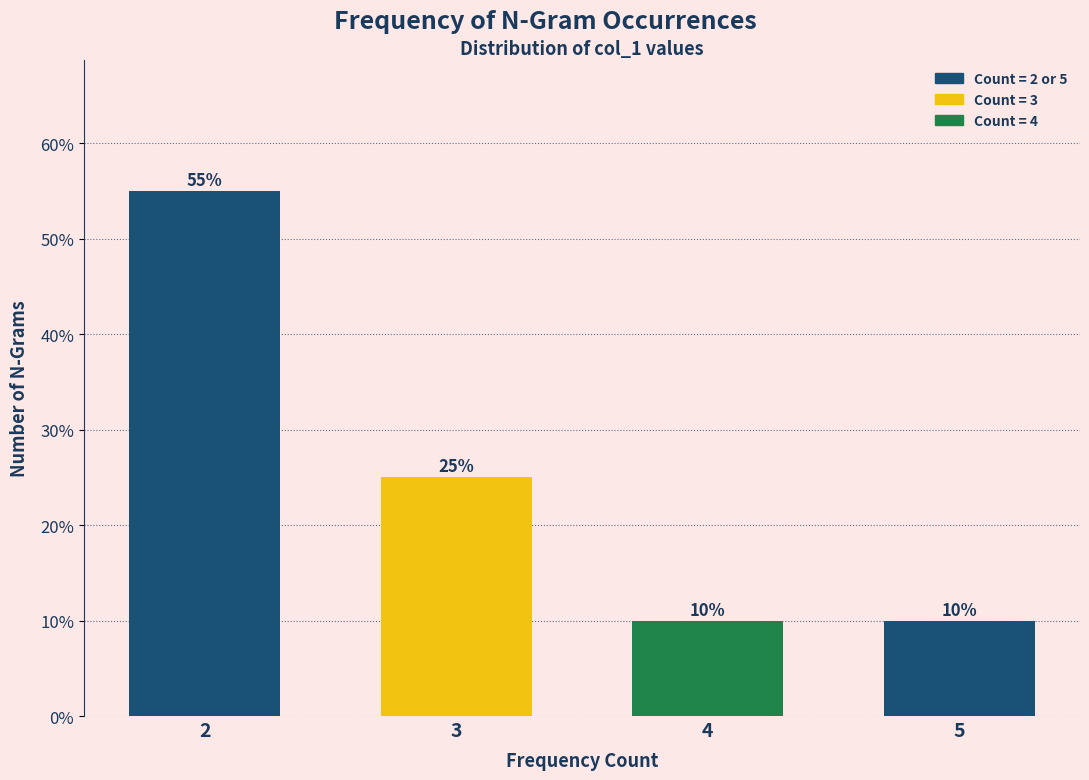

Reading left to right, what are all the values shown in this chart?

2=55.0	3=25.0	4=10.0	5=10.0